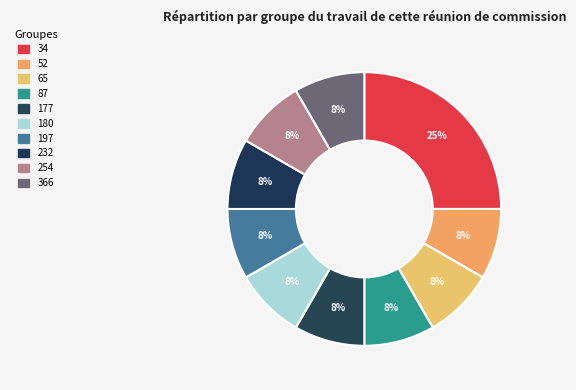

Which slice is the smallest?

52